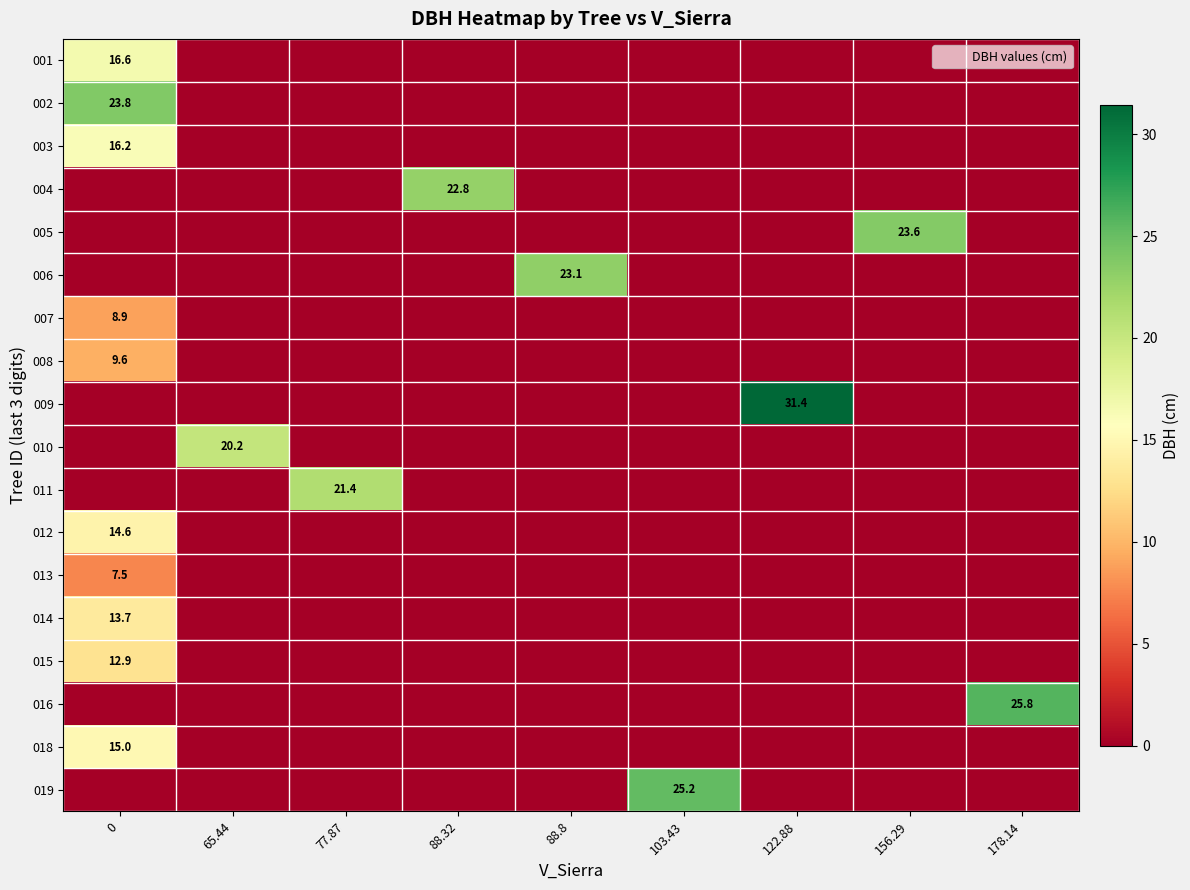

True or false: 005 has a value of 23.6 at 156.29.

True